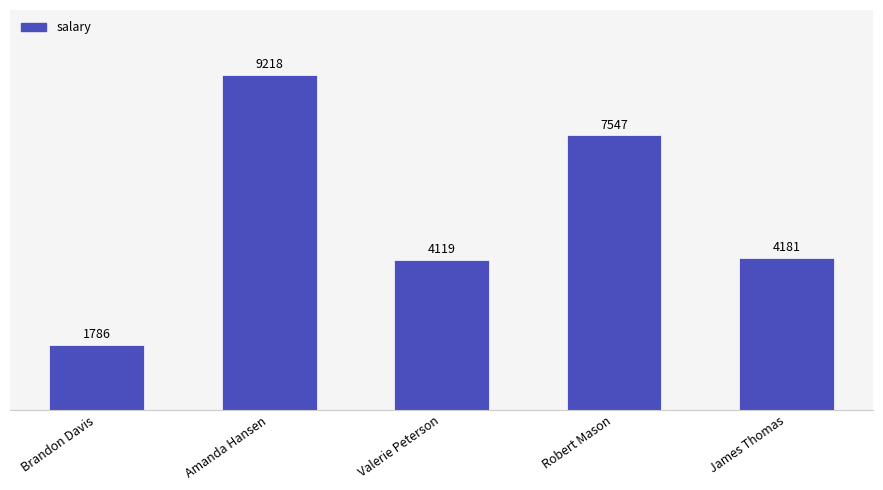

List the labels in order of value, largest first.

Amanda Hansen, Robert Mason, James Thomas, Valerie Peterson, Brandon Davis